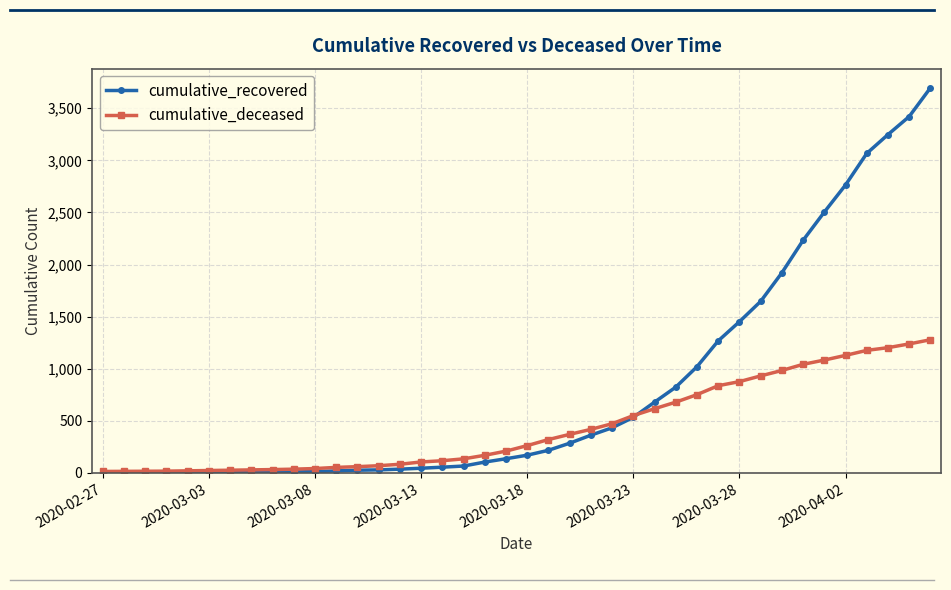

List the series in order of their overall mean, highest first.

cumulative_recovered, cumulative_deceased